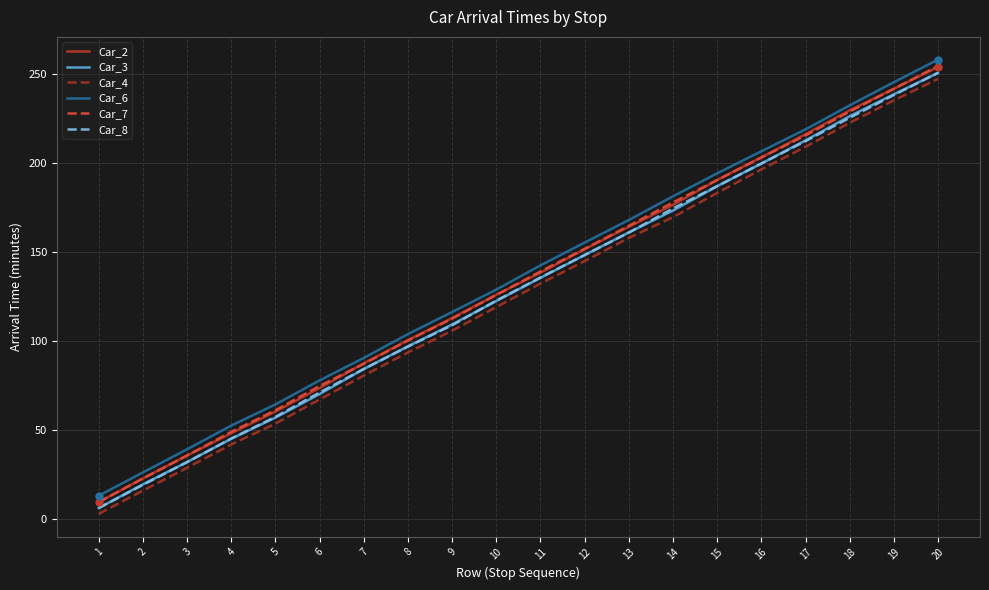

Which category has the lowest value across all series?

1